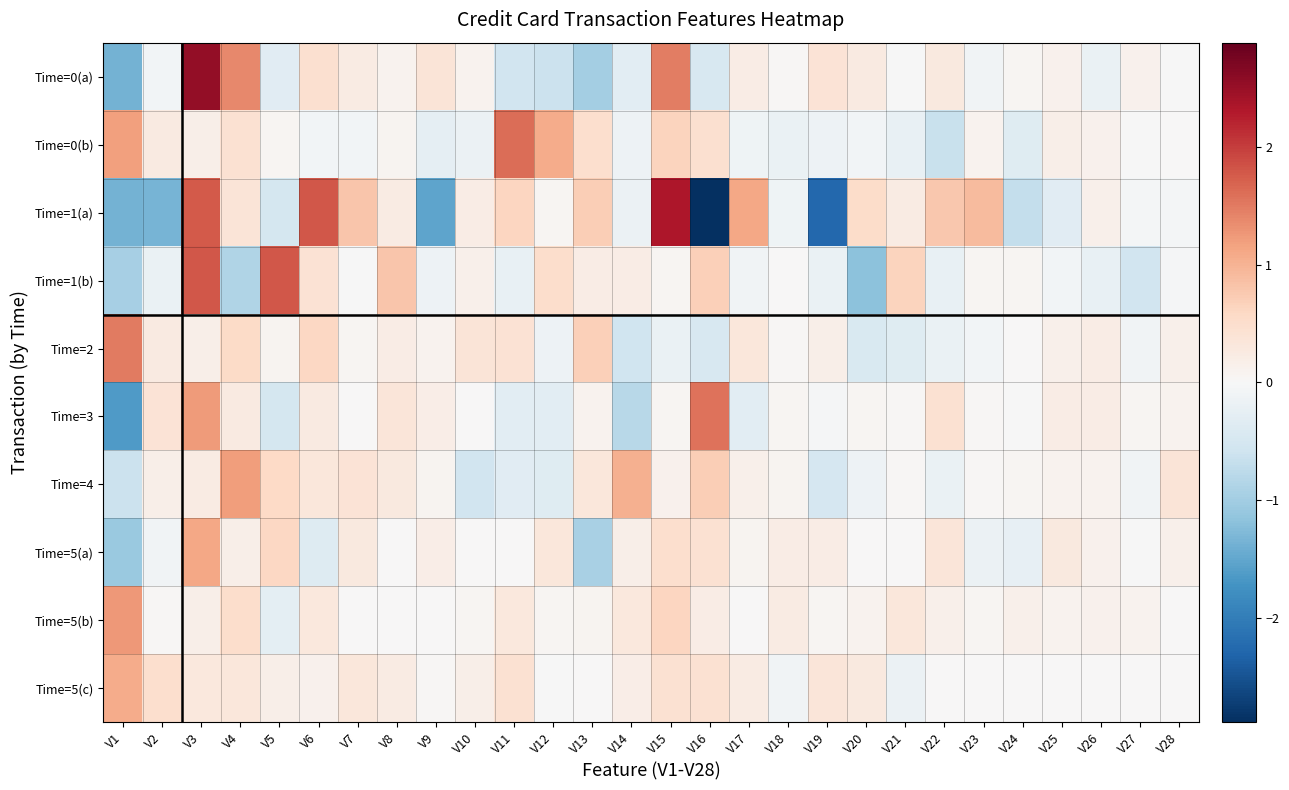

At which category is the sum across all series the highest?

V3